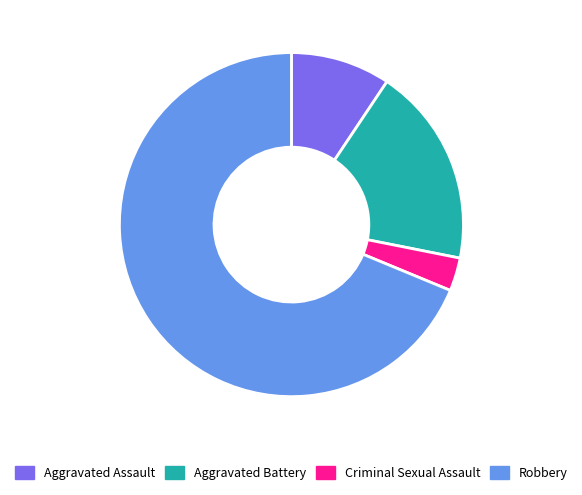

Which slice represents more than half of the pie?

Robbery